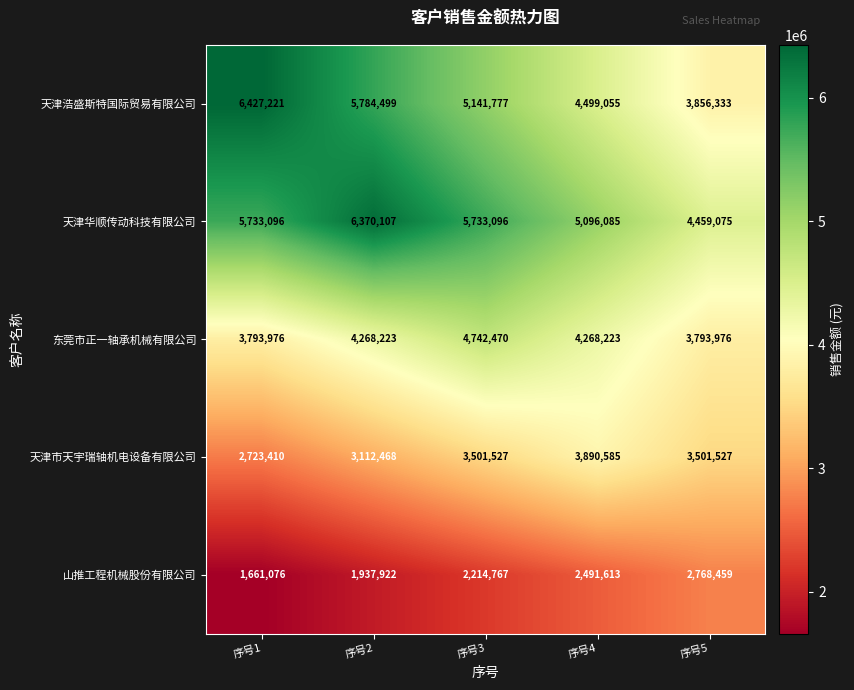

The 山推工程机械股份有限公司 series shows 2723858 at 序号2. True or false?

False